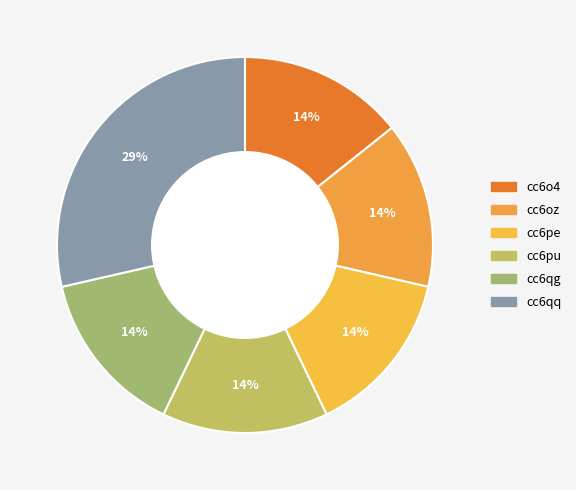

Do cc6qg and cc6pe together represent more than half of the pie?

No